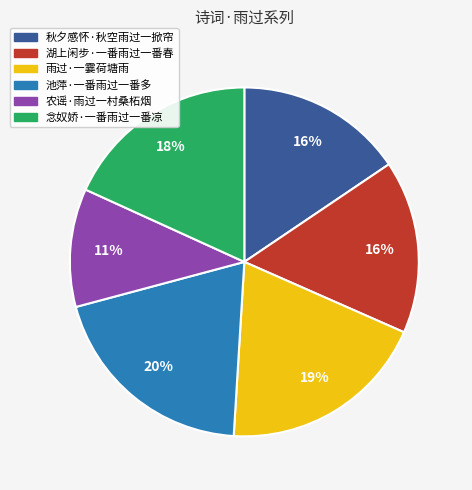

The 湖上闲步·一番雨过一番春 slice represents 24% of the pie. True or false?

False